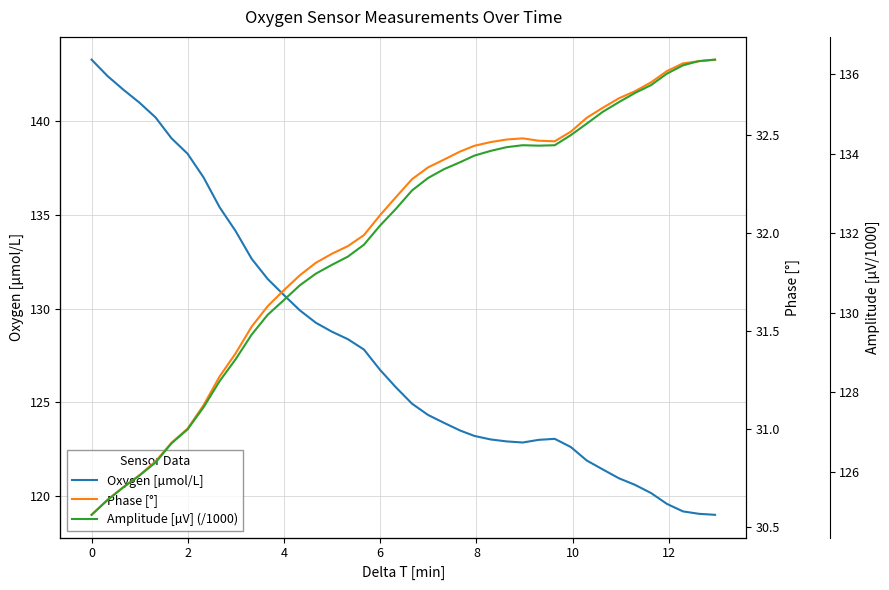

How many interior local peaks does the Phase [°] series have?

1